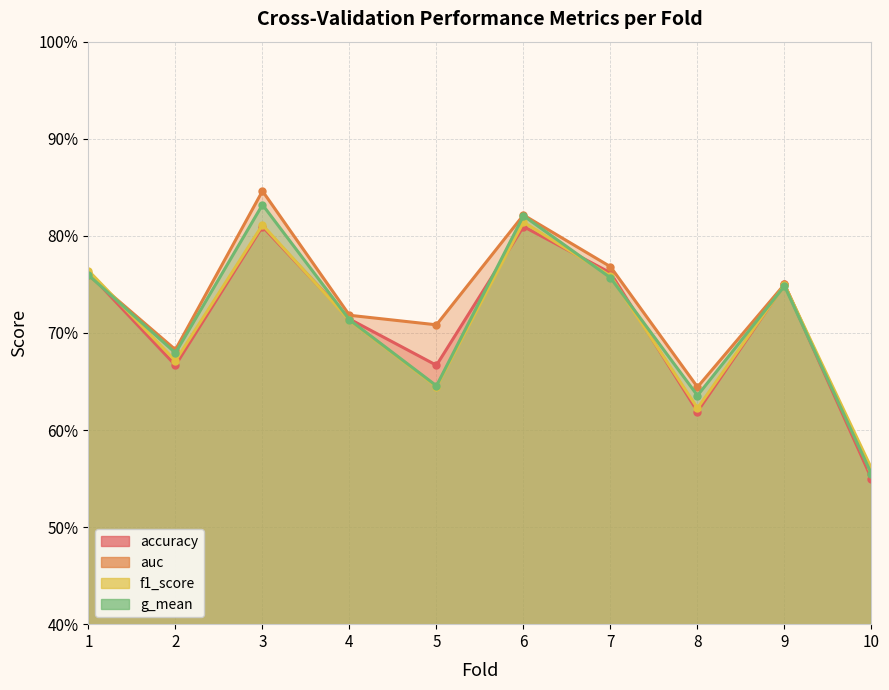

What is the maximum value for g_mean?

0.8